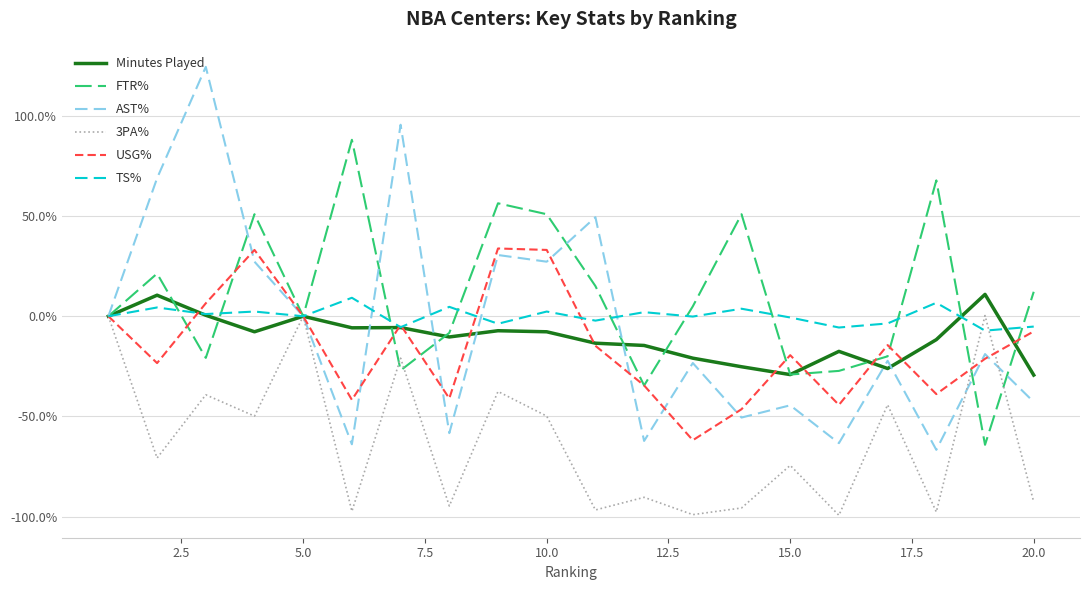

What is the smallest value displayed?

-99.3